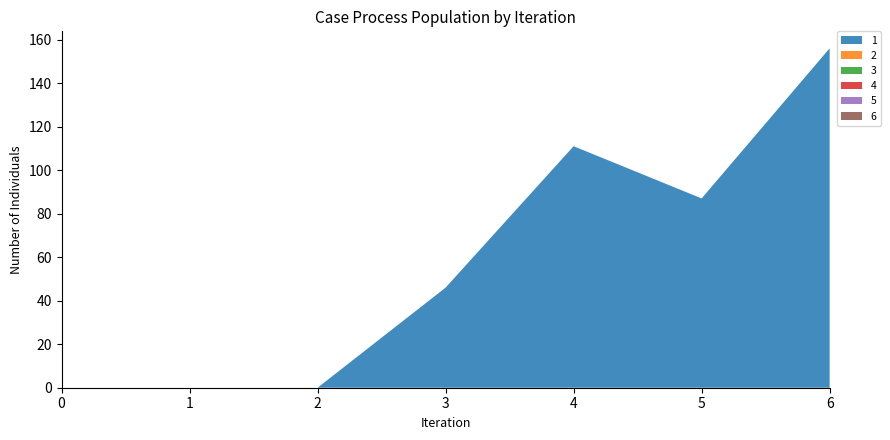

Reading right to left, transcribe all the data shown in this chart.

1: 156	87	111	46	0	0	0
2: 0	0	0	0	0	0	0
3: 0	0	0	0	0	0	0
4: 0	0	0	0	0	0	0
5: 0	0	0	0	0	0	0
6: 0	0	0	0	0	0	0